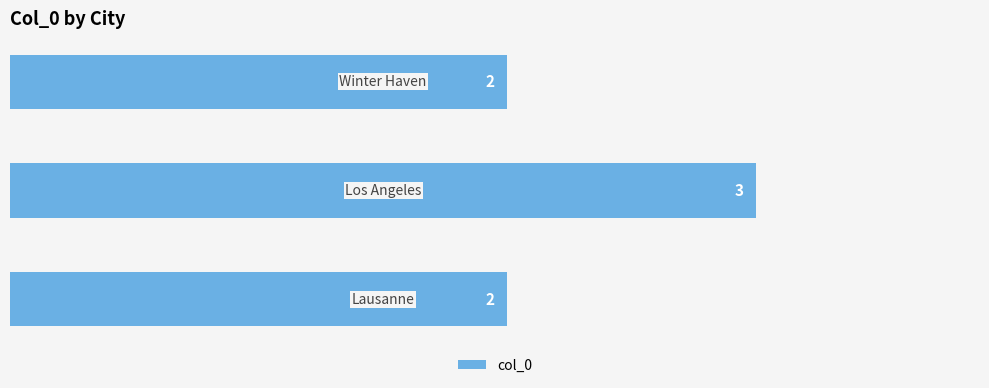

Count the values in the range 2 to 3.

3